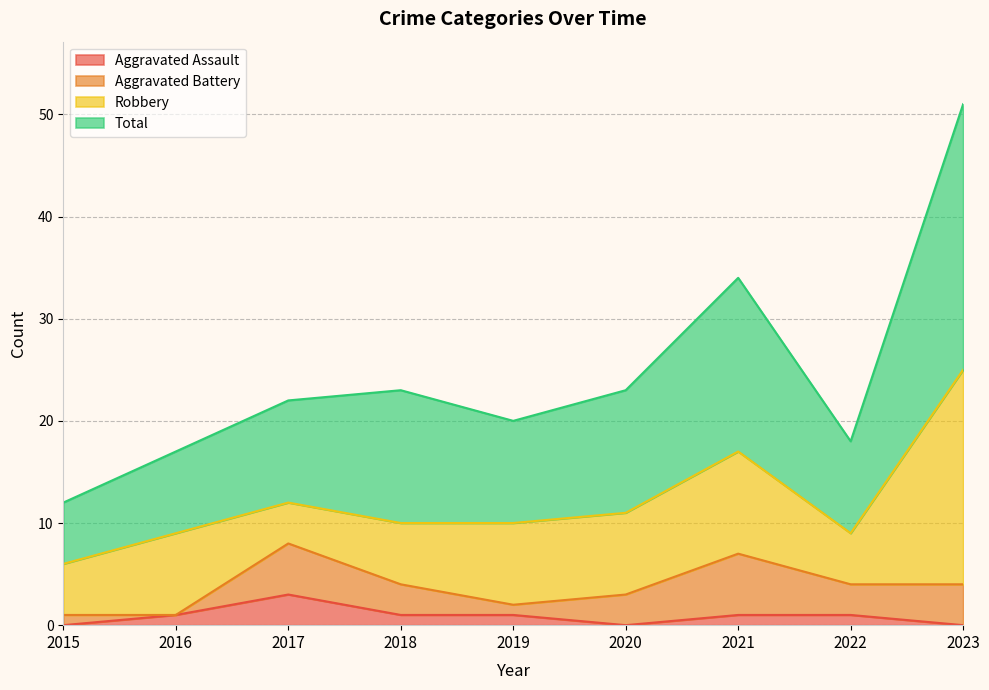

What is the highest value of the Aggravated Assault series?

3